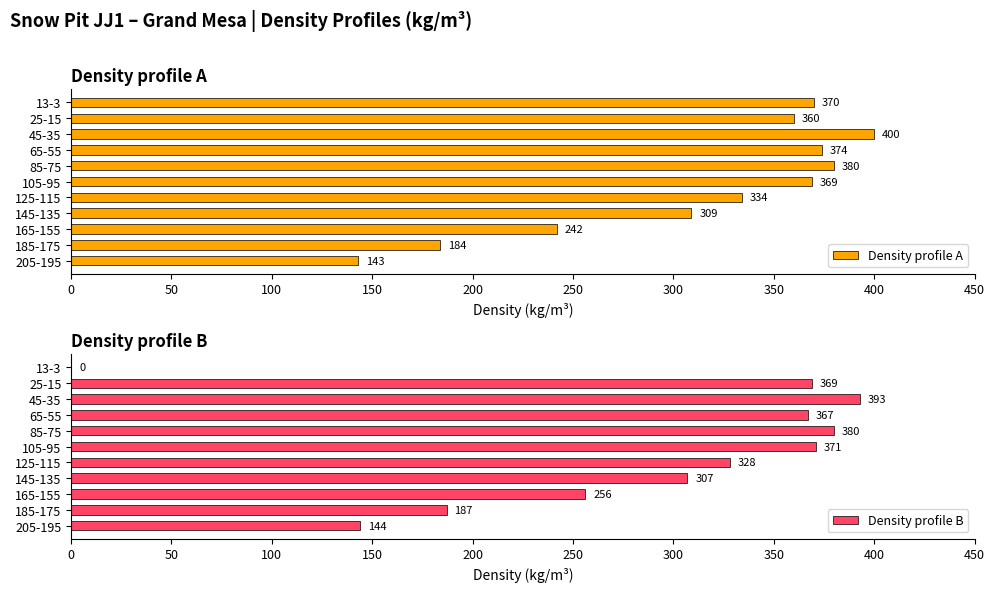

Rank the categories by Density profile A value from highest to lowest.

45-35, 85-75, 65-55, 13-3, 105-95, 25-15, 125-115, 145-135, 165-155, 185-175, 205-195